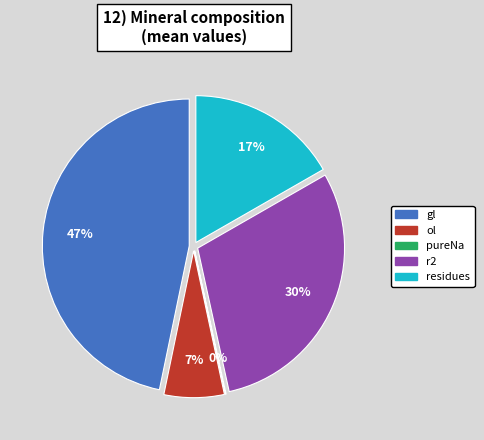

The ol slice represents 20% of the pie. True or false?

False